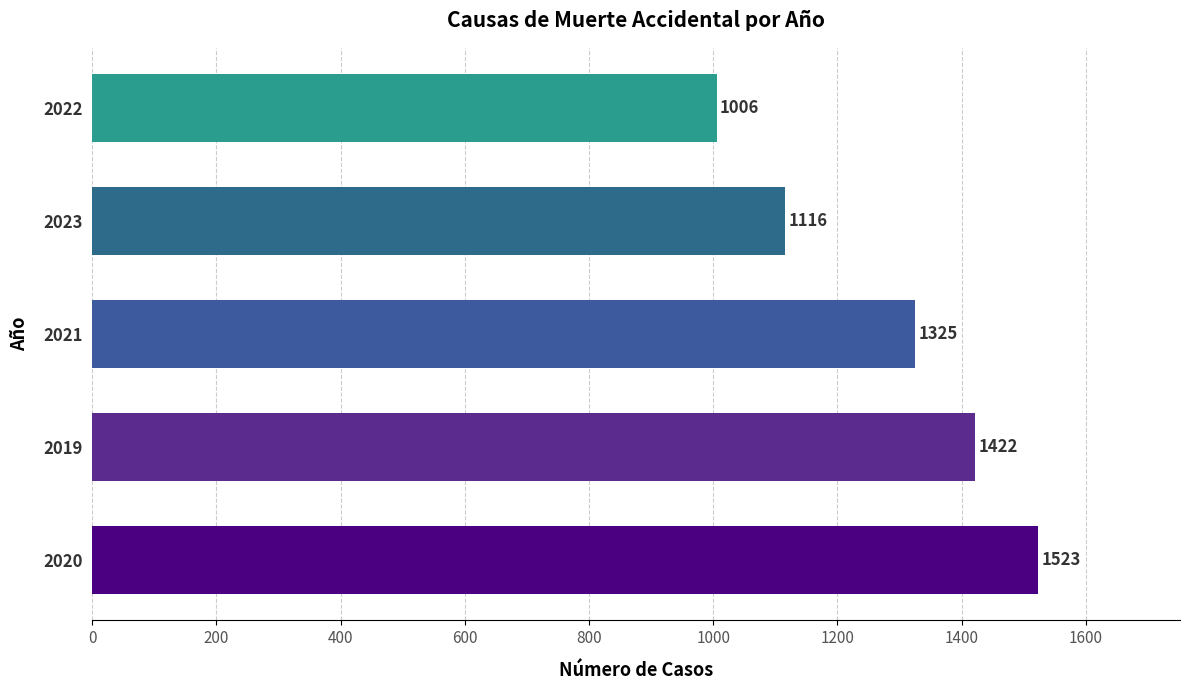

List the labels in order of value, largest first.

2020, 2019, 2021, 2023, 2022